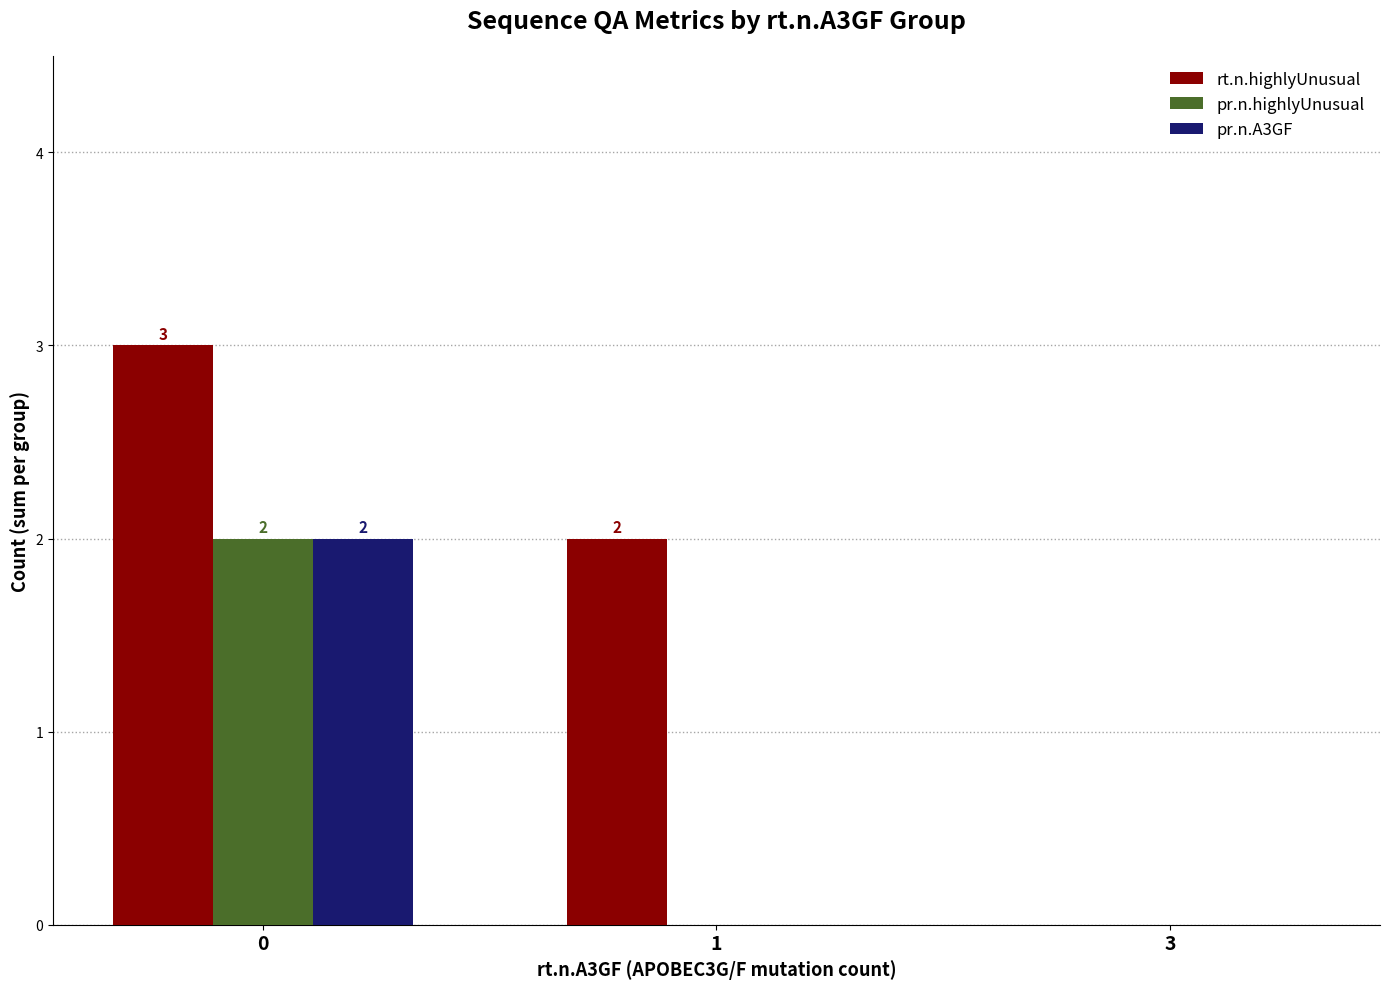

Which series changed the most between 1 and 3?

rt.n.highlyUnusual